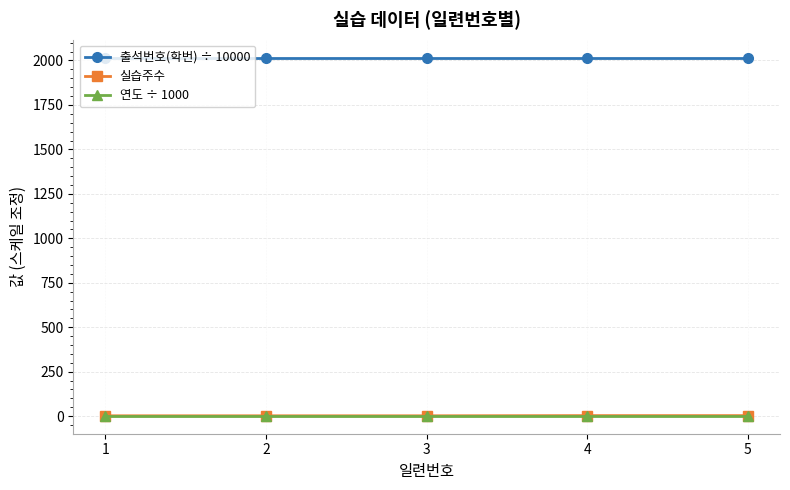

The value of 출석번호(학번) ÷ 10000 at 2 is 2016.0. True or false?

True